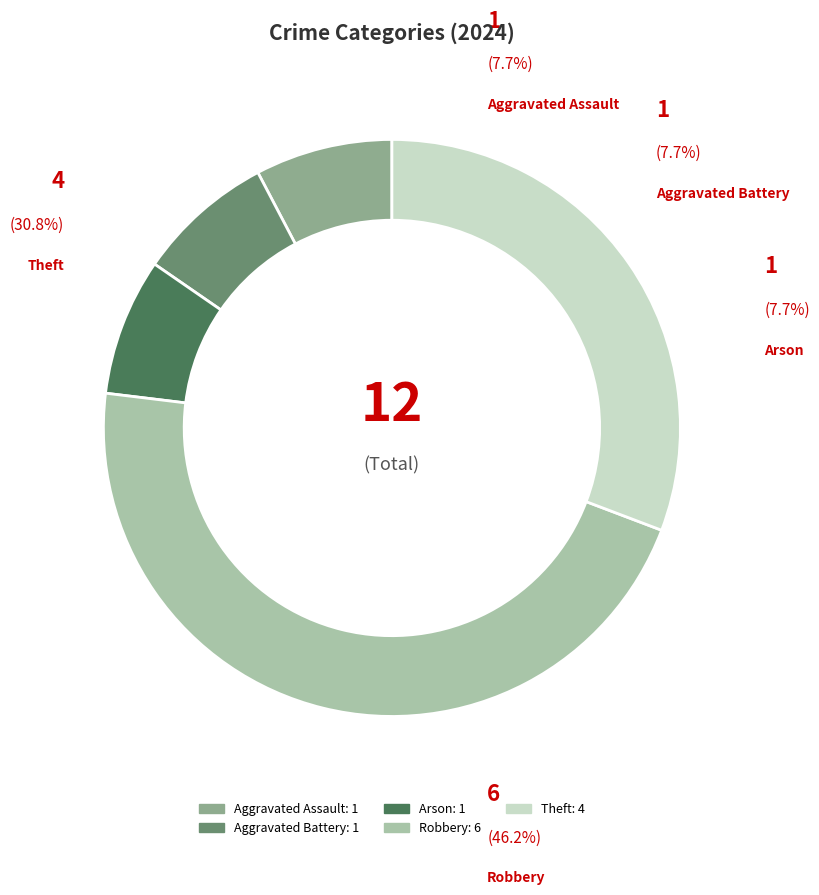

Rank the categories by value from lowest to highest.

Aggravated Assault, Aggravated Battery, Arson, Theft, Robbery